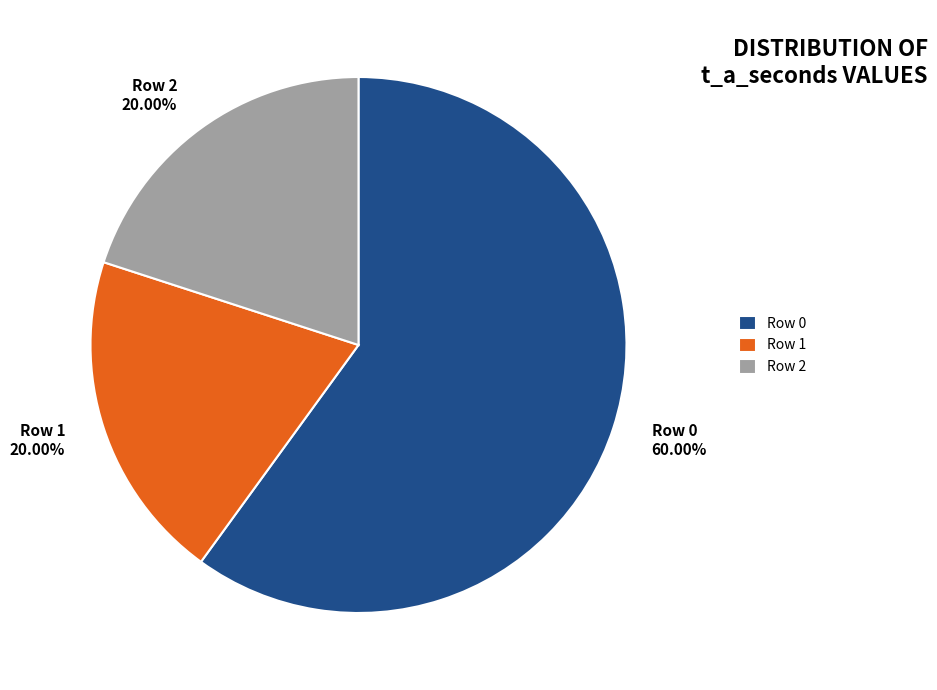

Is there a majority slice in this chart?

Yes